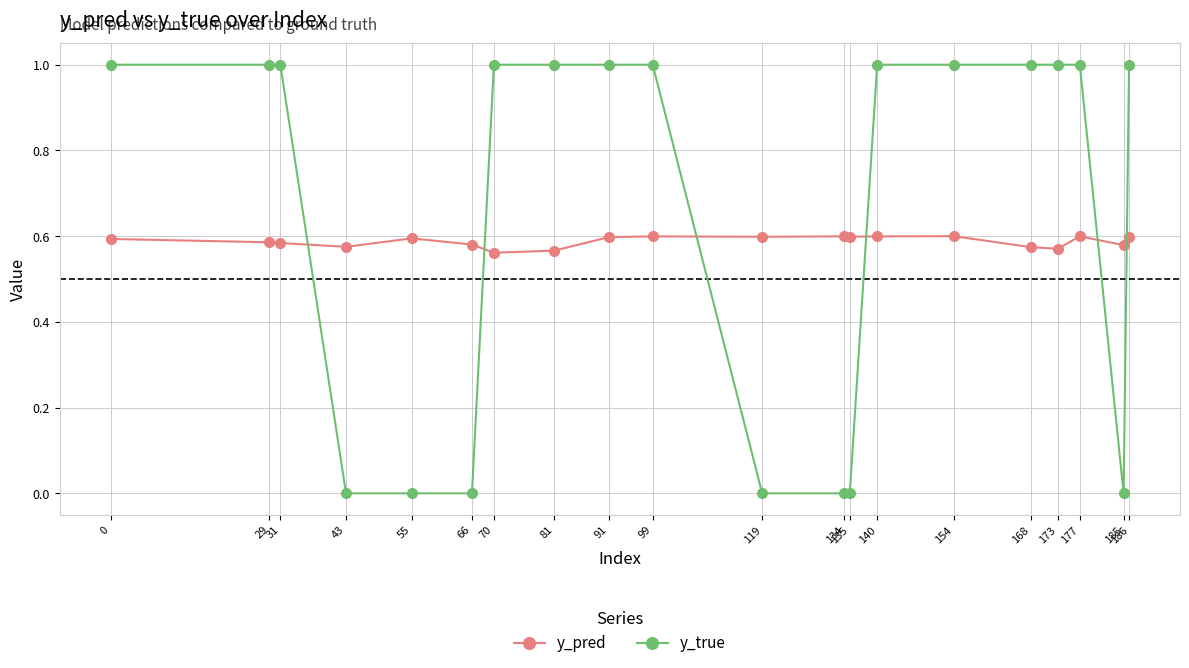

List the series in order of their overall mean, lowest first.

y_pred, y_true